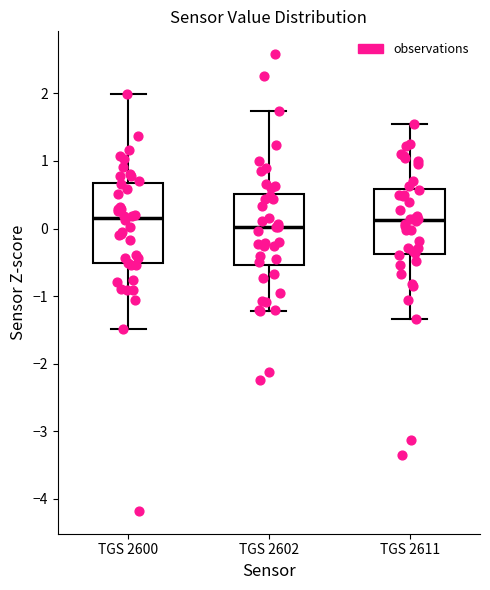

Which box is the tallest, from its lower edge to its upper edge?

TGS 2600